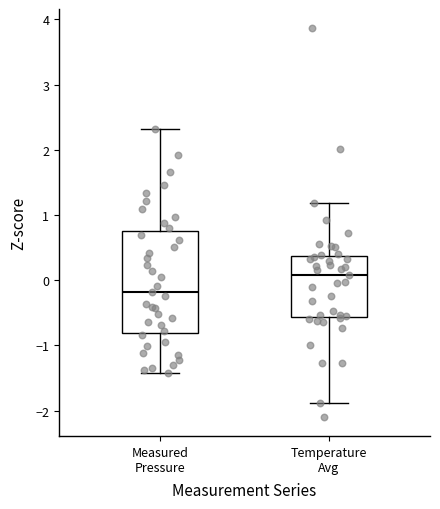

Reading left to right, read every box against the y-axis: the position of its median line, the range the box covers, and the ends of its whiskers. The values are not printed on the chart, so give them approximately, as read against the axis.

Measured Pressure: median -0.2, box -0.8 to 0.7, whiskers -1.4 to 2.3
Temperature Avg: median 0.1, box -0.6 to 0.4, whiskers -1.9 to 1.2